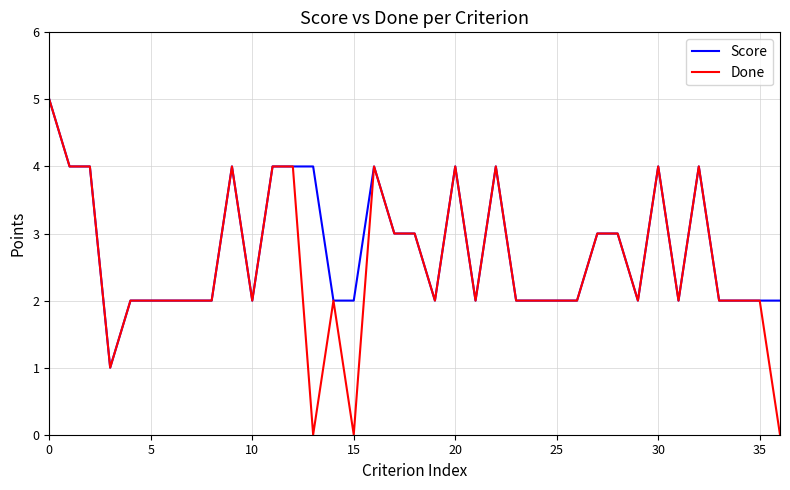

What is the highest value of the Score series?

5